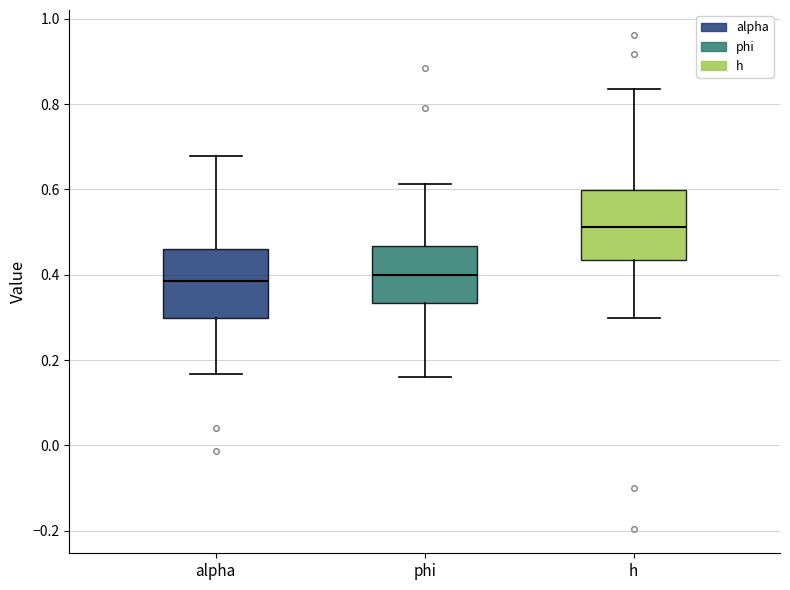

Reading left to right, transcribe this box plot: for each box, give where its median line is, the range the box spans, and where its two whiskers end, as read against the y-axis. The values are not printed on the chart, so give them approximately, as read against the axis.

alpha: median 0.38, box 0.30 to 0.46, whiskers 0.16 to 0.68
phi: median 0.40, box 0.34 to 0.46, whiskers 0.16 to 0.62
h: median 0.52, box 0.44 to 0.60, whiskers 0.30 to 0.84